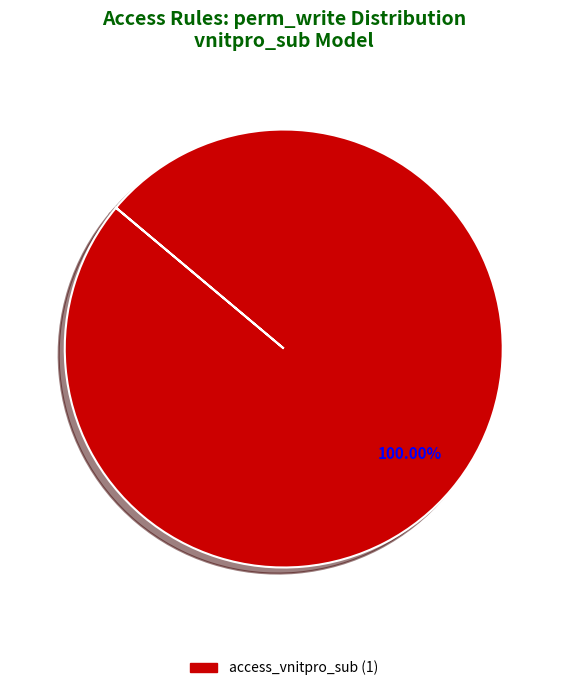

Is there any slice that represents more than half of the pie?

Yes